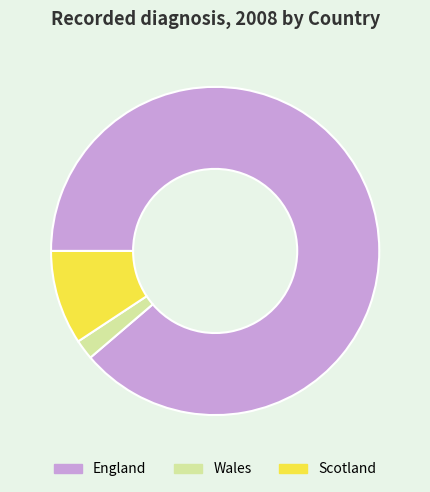

Between England and Wales, which is larger?

England